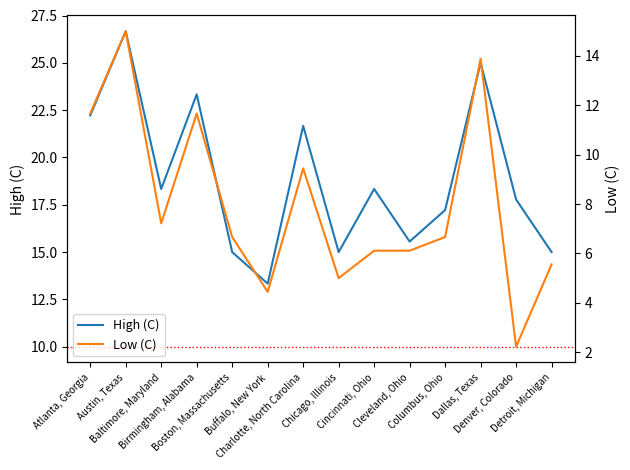

Reading left to right, transcribe all the data shown in this chart.

High (C): 22.2	26.7	18.3	23.3	15.0	13.3	21.7	15.0	18.3	15.6	17.2	25.0	17.8	15.0
Low (C): 11.7	15.0	7.2	11.7	6.7	4.4	9.4	5.0	6.1	6.1	6.7	13.9	2.2	5.6